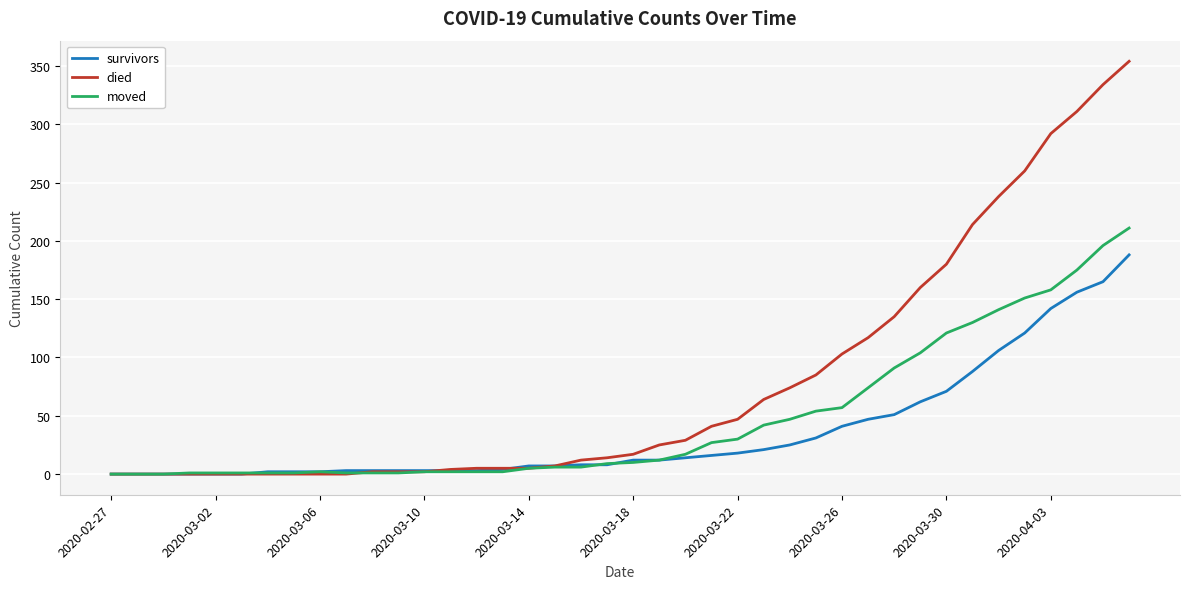

Rank the series by their average value, from highest to lowest.

died, moved, survivors